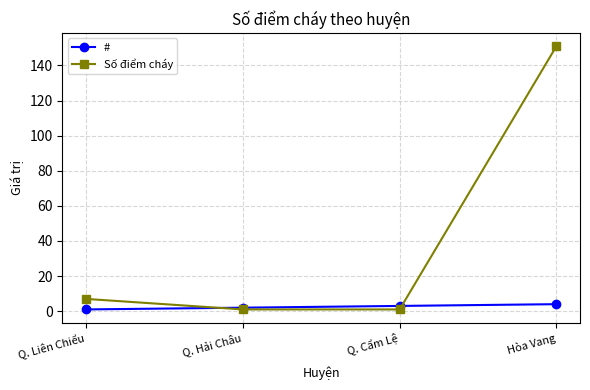

True or false: Số điểm cháy has more than 0 points higher than both neighbors.

False